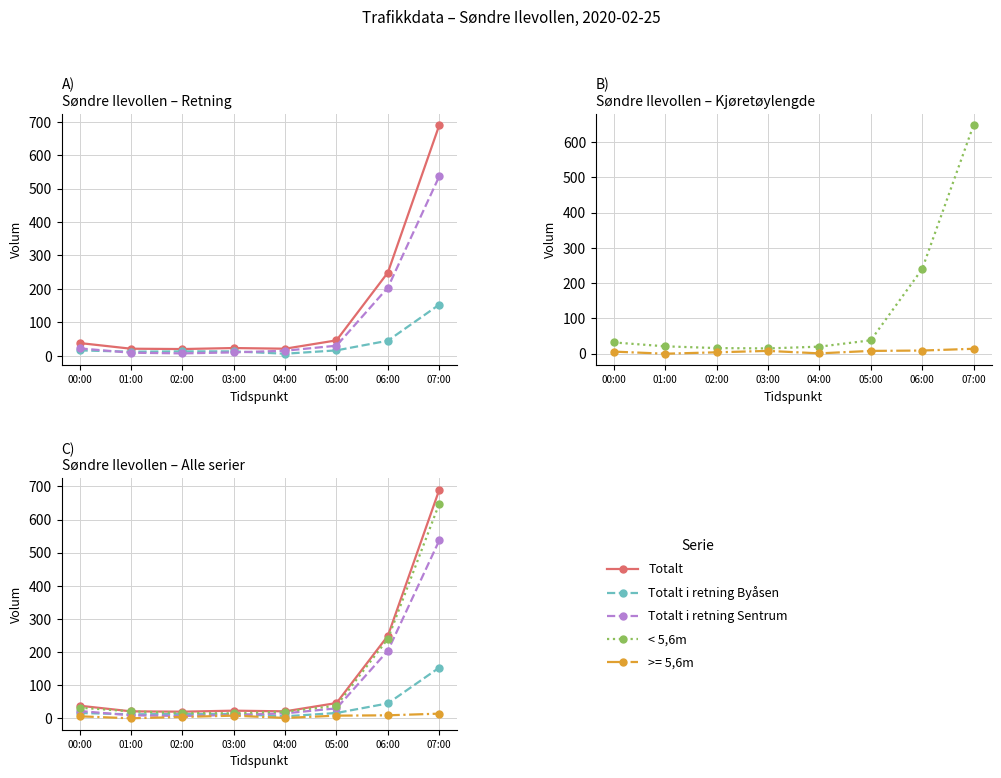

Which series changed the most between 02:00 and 04:00?

Totalt i retning Sentrum